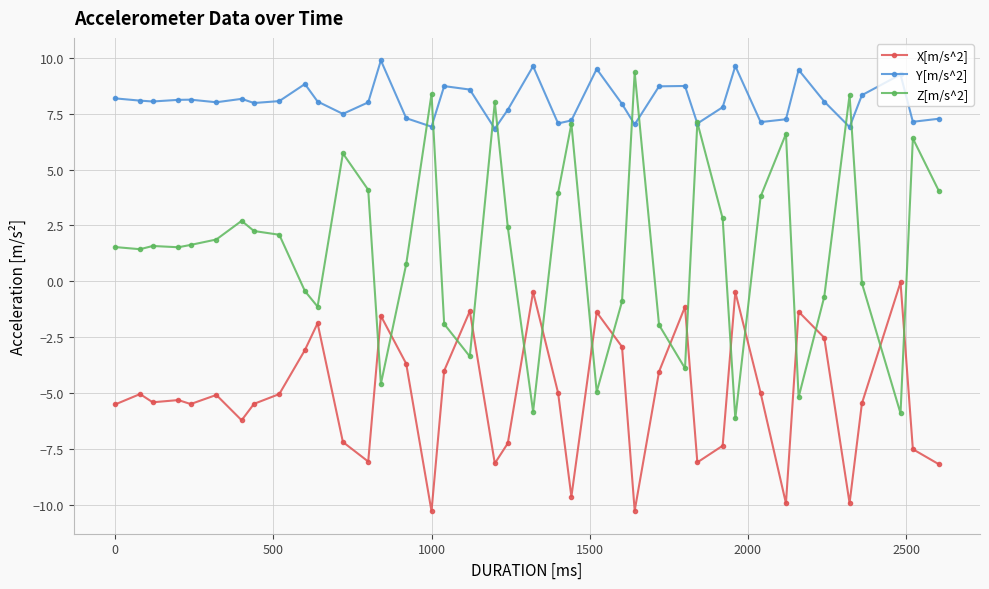

What is the maximum value for Y[m/s^2]?

9.9